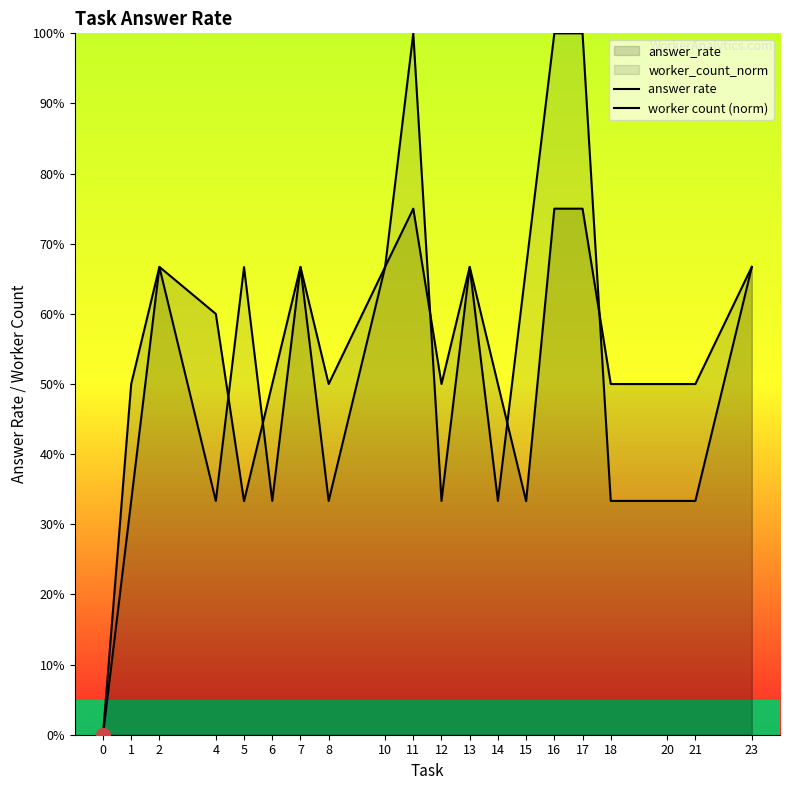

How many lines are shown in the chart?

2